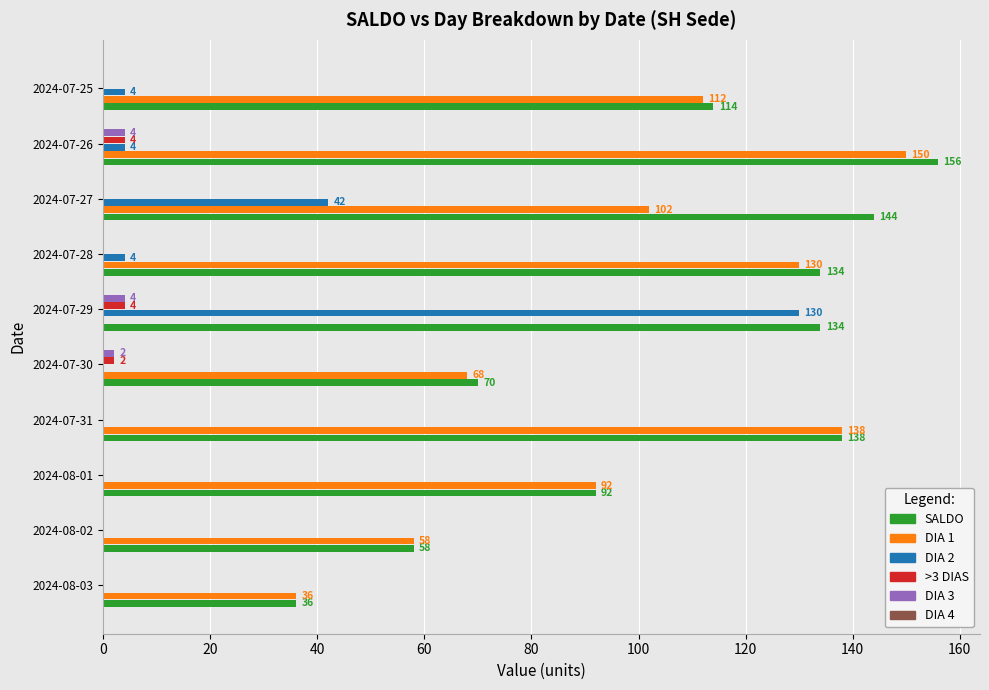

Between 2024-07-31 and 2024-07-29, which series saw the biggest shift?

DIA 1